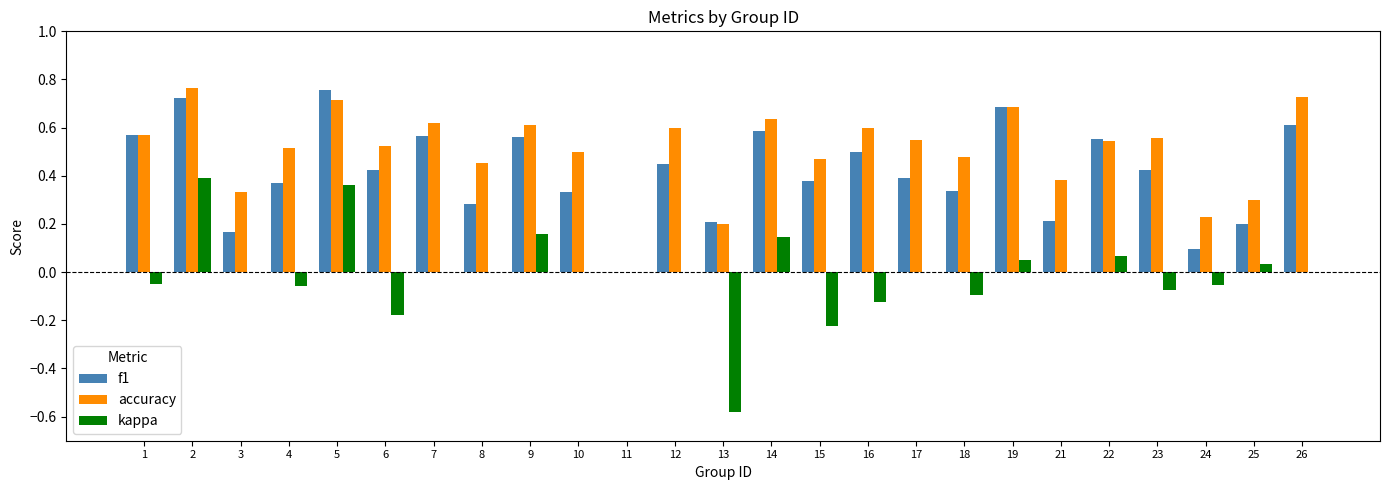

The value of f1 at 22 is 0.2. True or false?

False